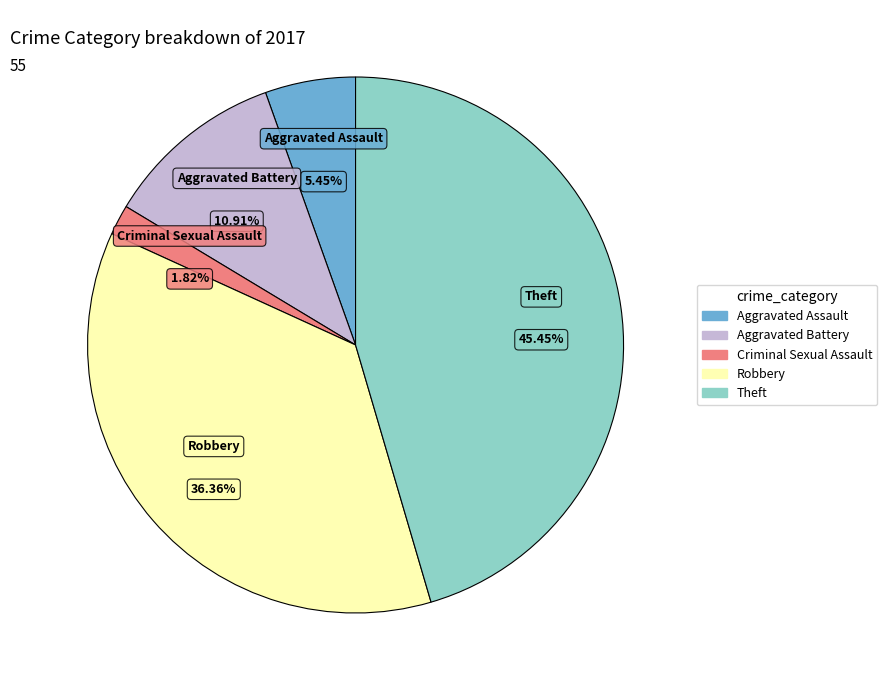

The Criminal Sexual Assault slice represents 2% of the pie. True or false?

True